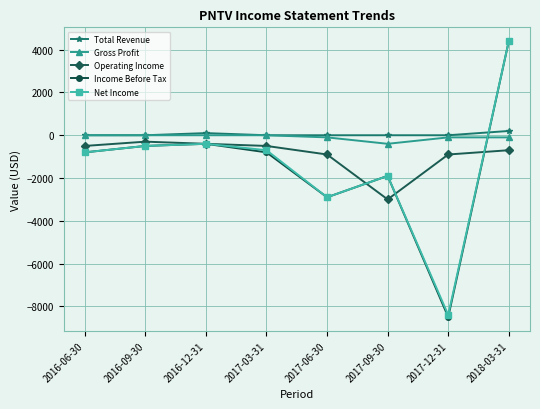

What is the difference between the maximum and minimum values in the Total Revenue series?

200